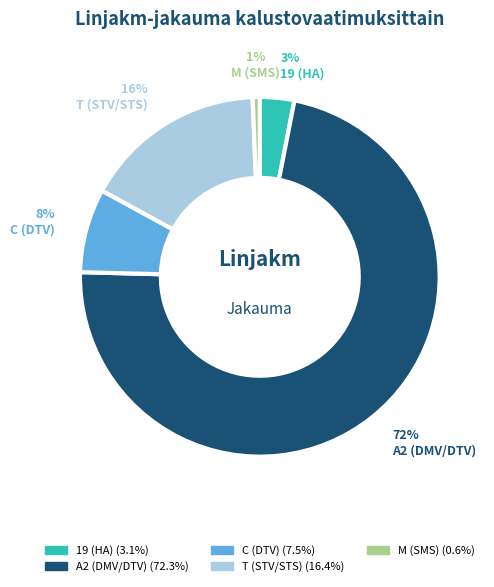

What percentage is the T (STV/STS) slice, to the nearest percent?

16%